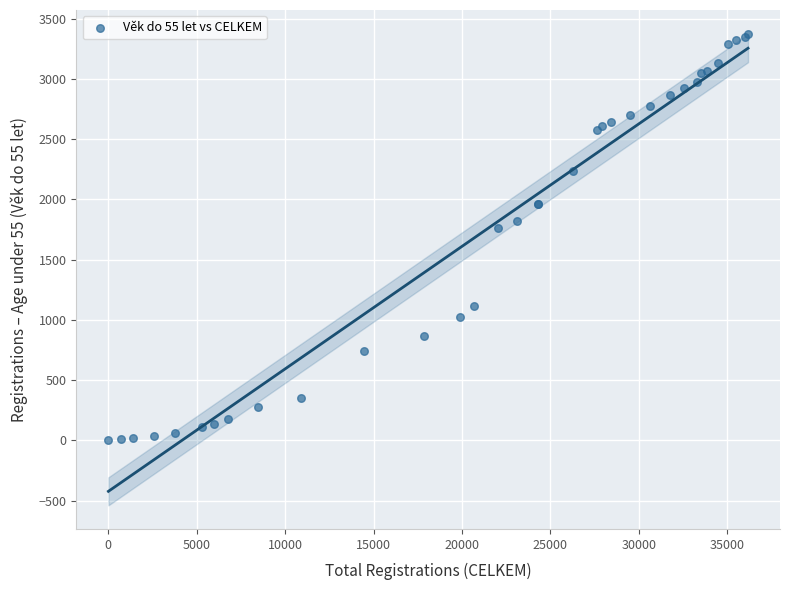

What Y value in the scatter plot is closest to 1688?

1766